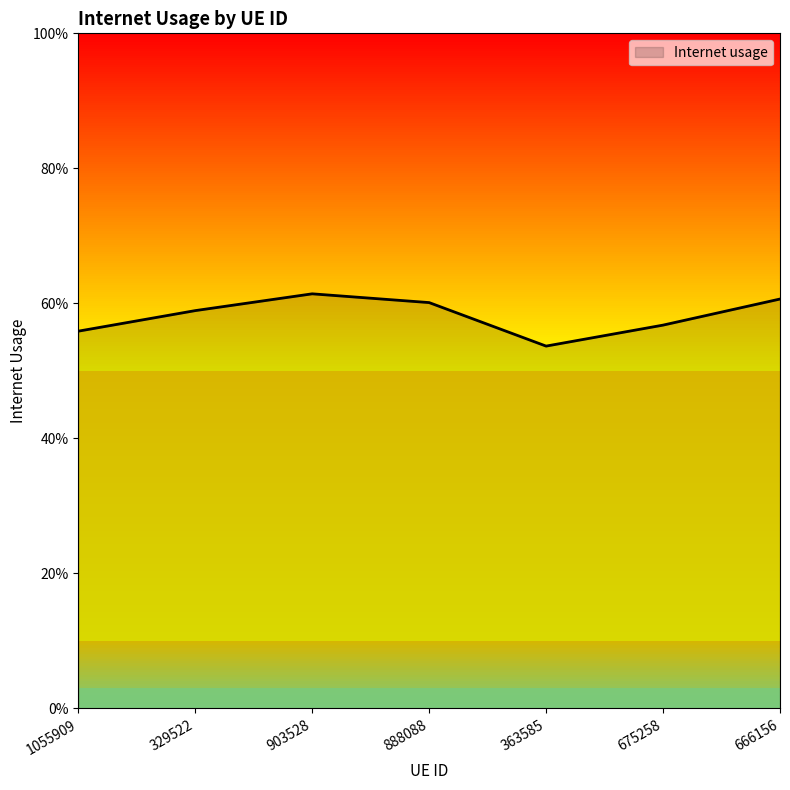

Does the chart display data point markers on the line(s)?

No